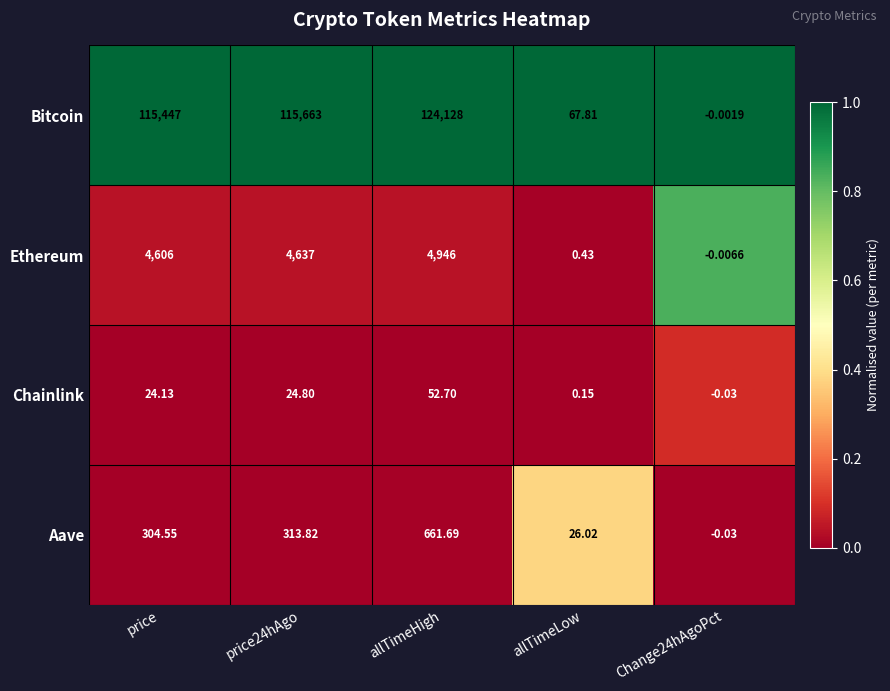

Which series changed the most between allTimeHigh and allTimeLow?

Bitcoin